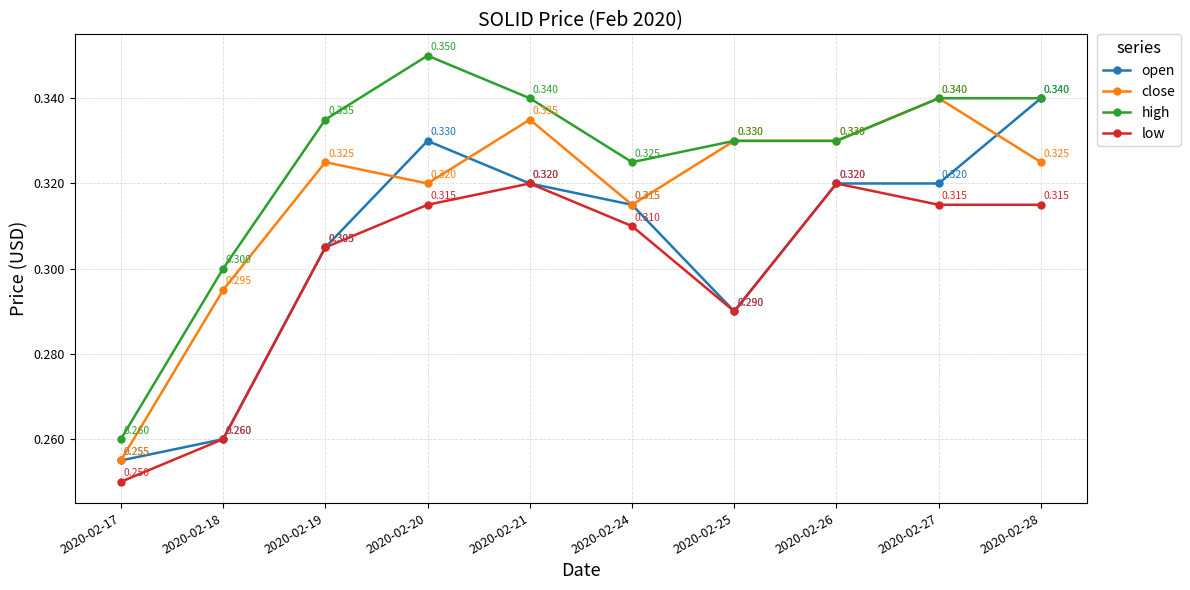

Which series changed the most between 2020-02-21 and 2020-02-28?

open